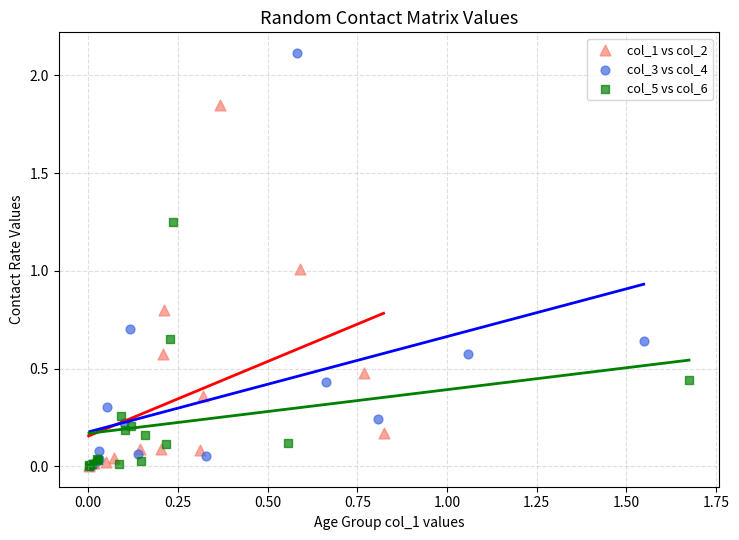

Which series contains the highest Y value?

col_3 vs col_4